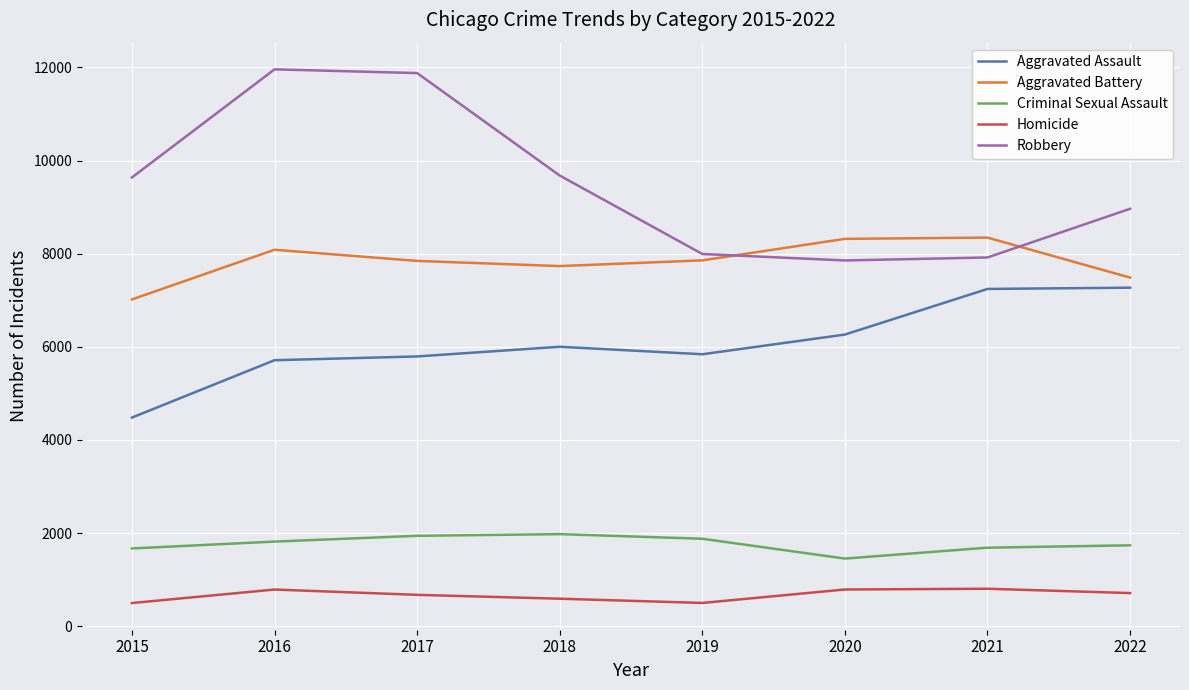

What is the total value across all series at 2016?

28359